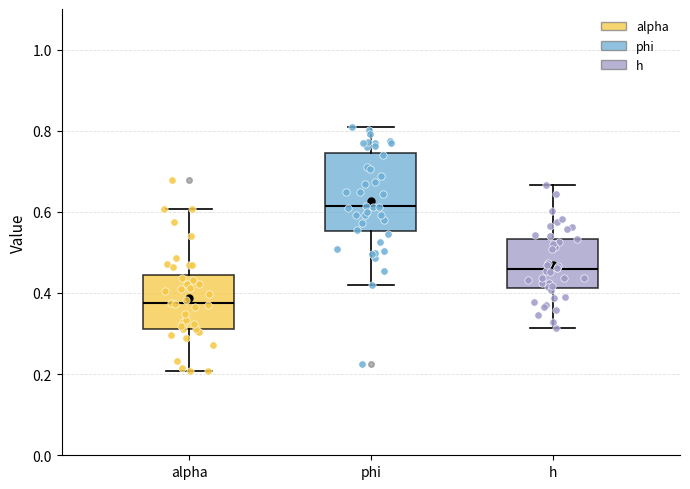

Where does the median line of the box for phi sit on the y-axis? The values are not printed on the chart, so give them approximately, as read against the axis.

0.62